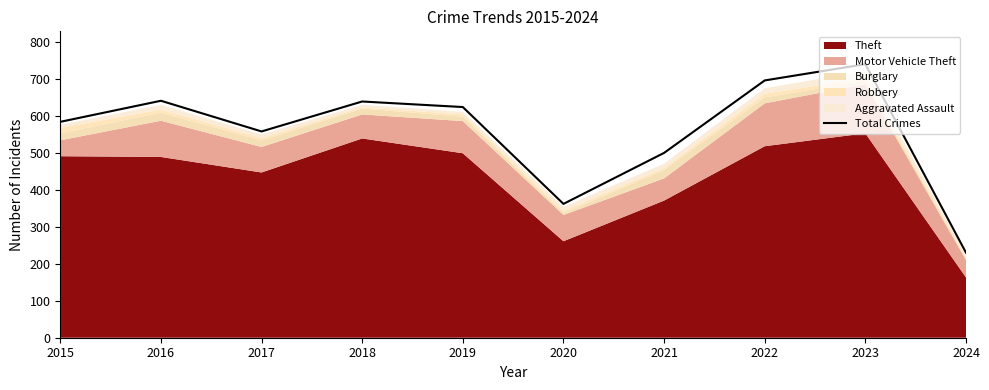

Rank the categories by value from highest to lowest.

2023, 2022, 2016, 2018, 2019, 2015, 2017, 2021, 2020, 2024